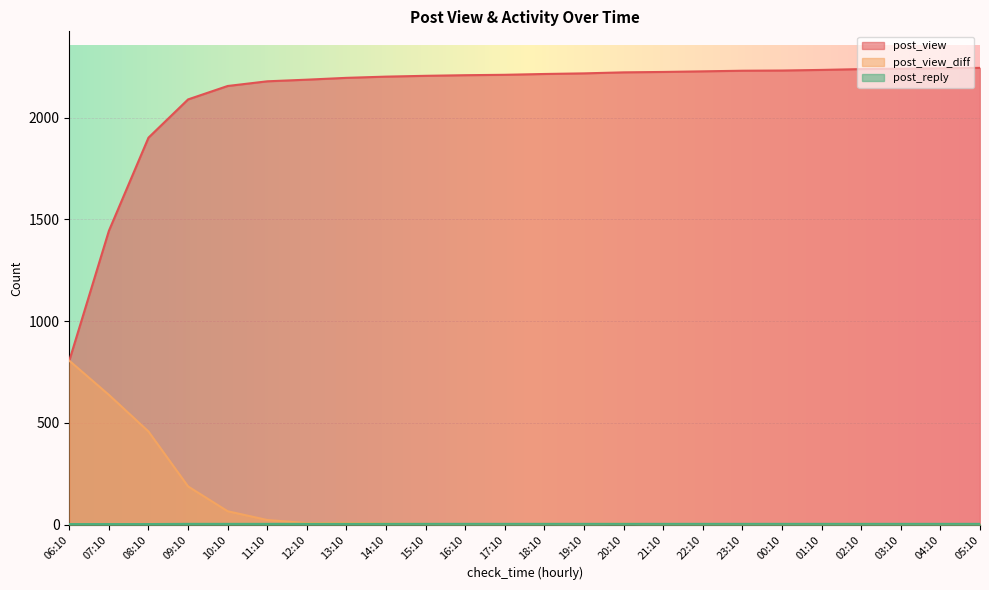

What are all the series names shown in the legend?

post_view, post_view_diff, post_reply